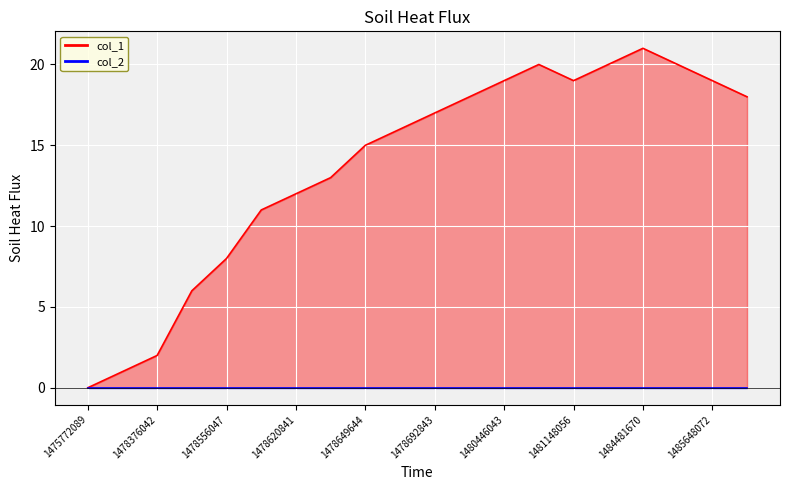

Reading left to right, extract all data points from this chart.

col_1_line: 0	1	2	6	8	11	12	13	15	16	17	18	19	20	19	20	21	20	19	18
col_2_line: 0	0	0	0	0	0	0	0	0	0	0	0	0	0	0	0	0	0	0	0